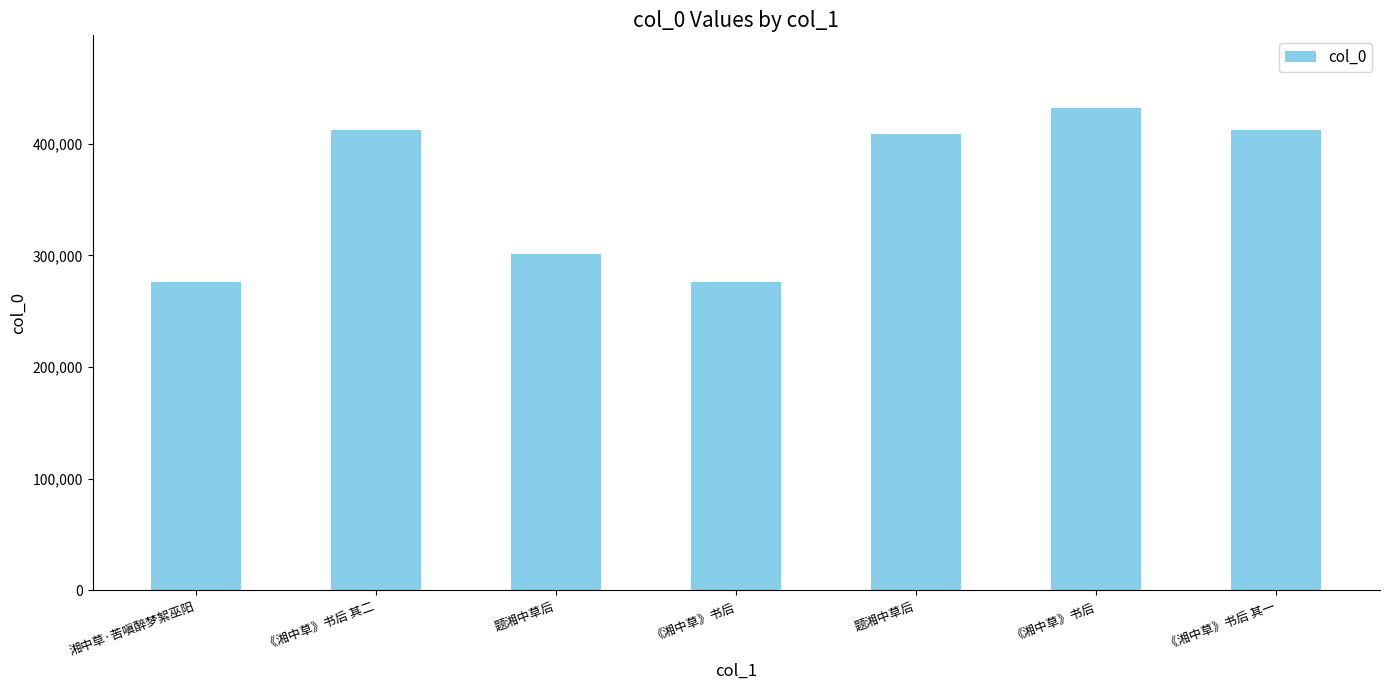

At which label does the data first exceed 408710?

《湘中草》书后 其二